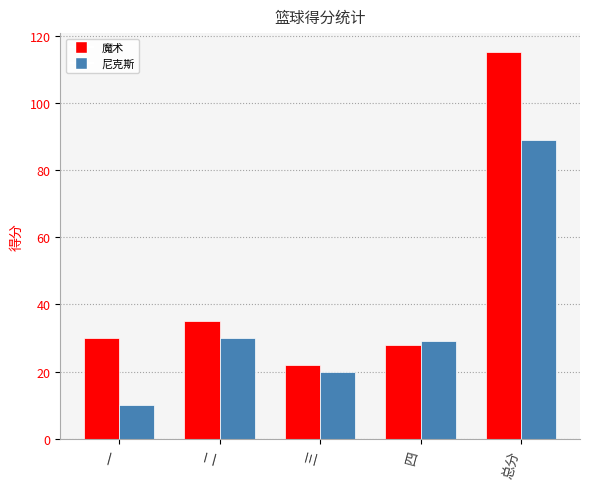

What is the maximum value shown in the chart?

115